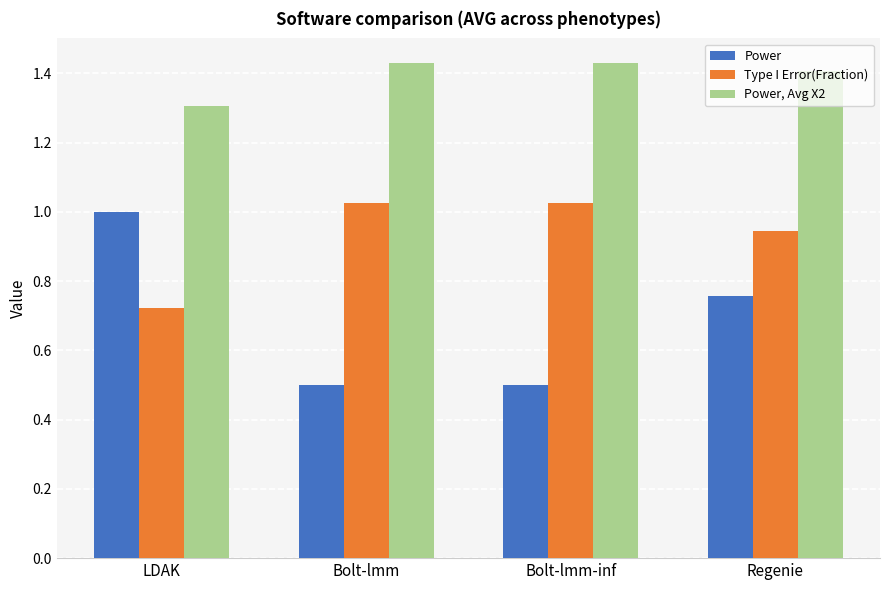

How many categories are shown in the chart?

4